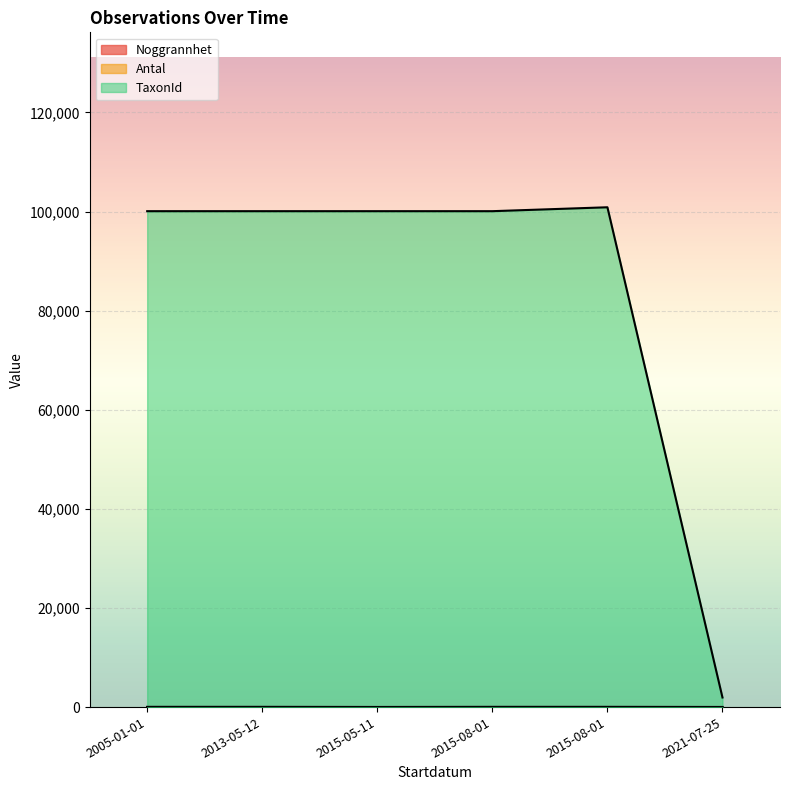

Does the chart display data point markers on the line(s)?

No